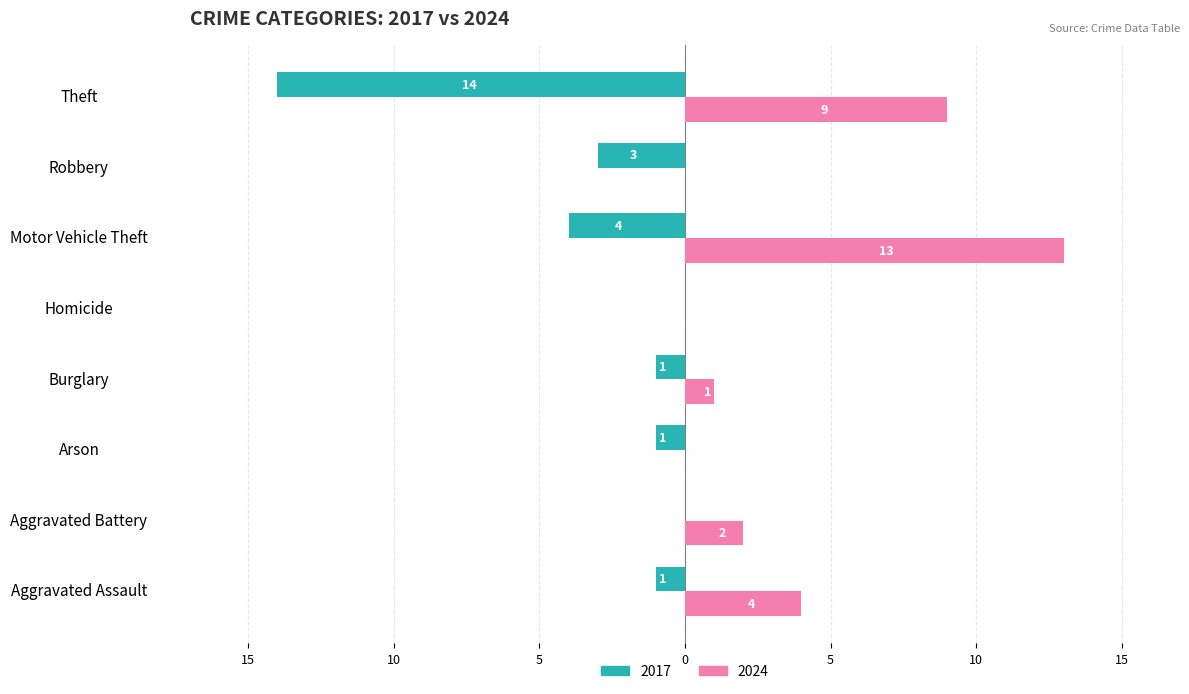

What are all the series names shown in the legend?

2017, 2024